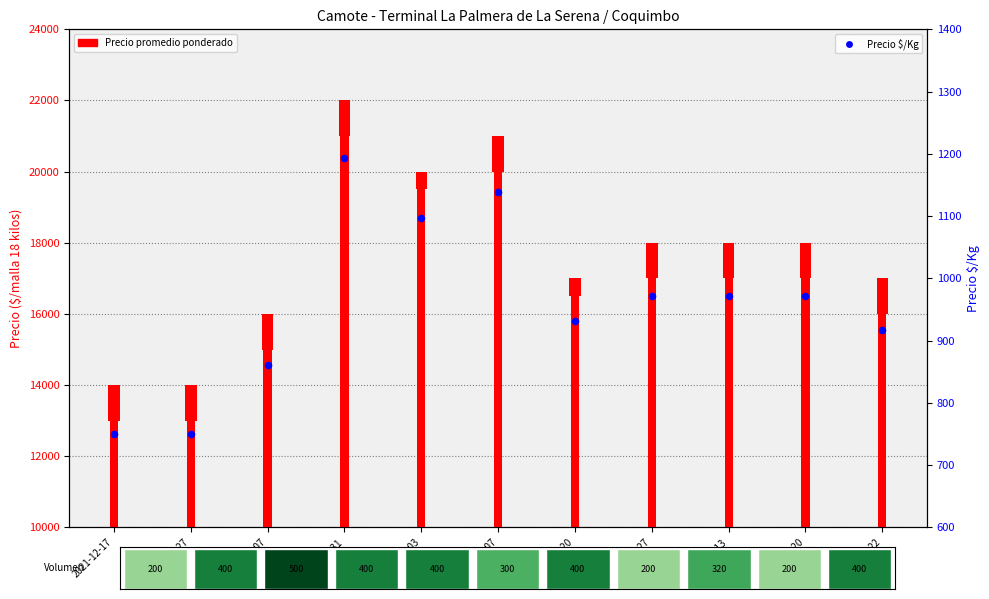

Which series has the largest total across all categories?

Precio promedio ponderado